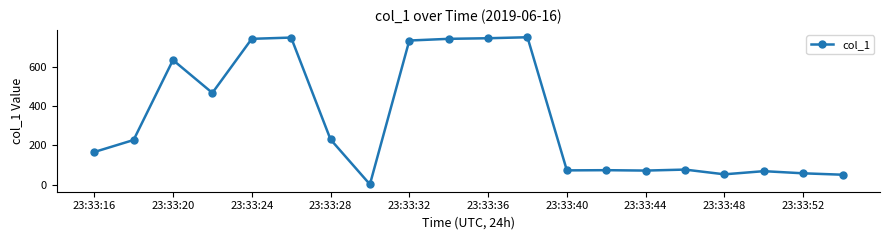

True or false: there are more than 2 points higher than both neighbors.

True